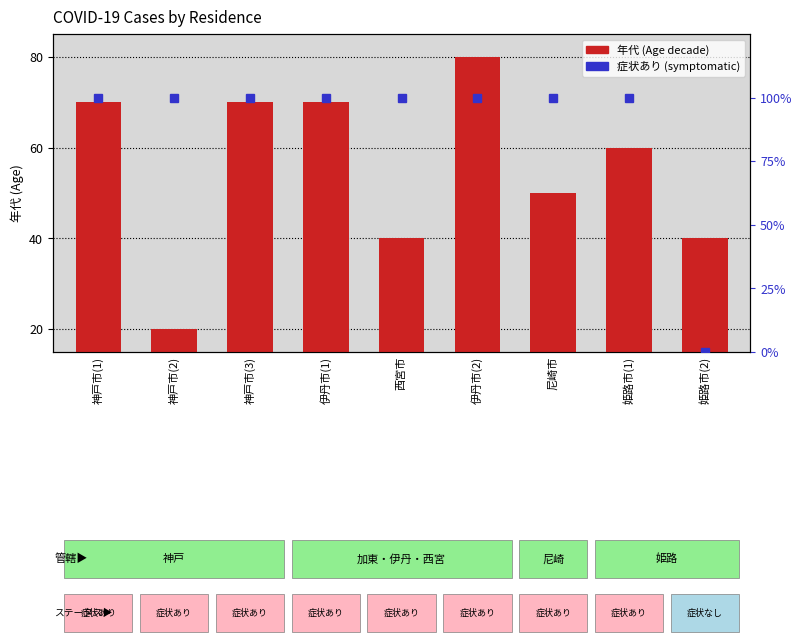

What is the difference between the 症状あり率 (% symptomatic) values at 姫路市(2) and 神戸市(3)?

100